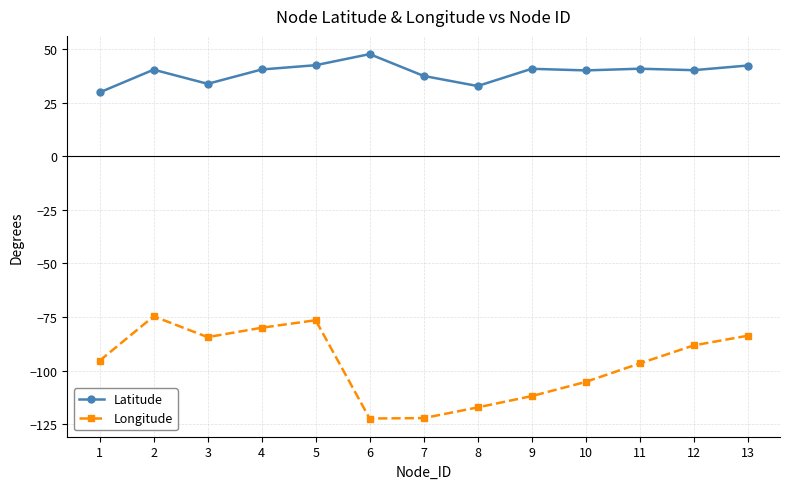

What is the value of the Longitude point at the 10th from the left?

-105.3